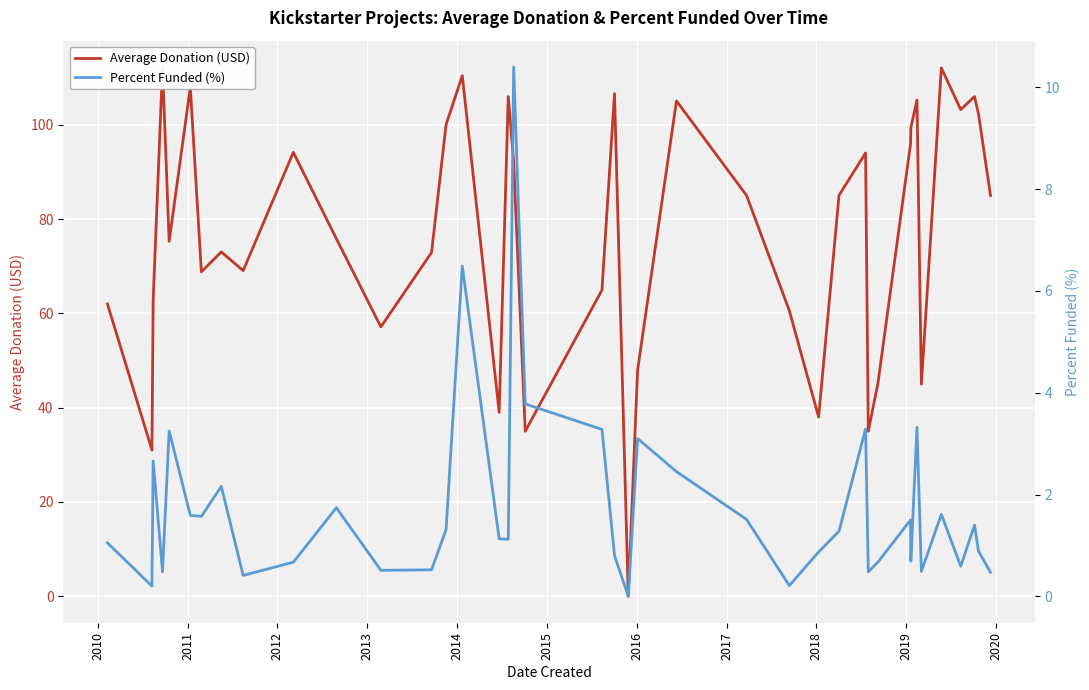

Which series has the largest total across all categories?

Average Donation (USD)